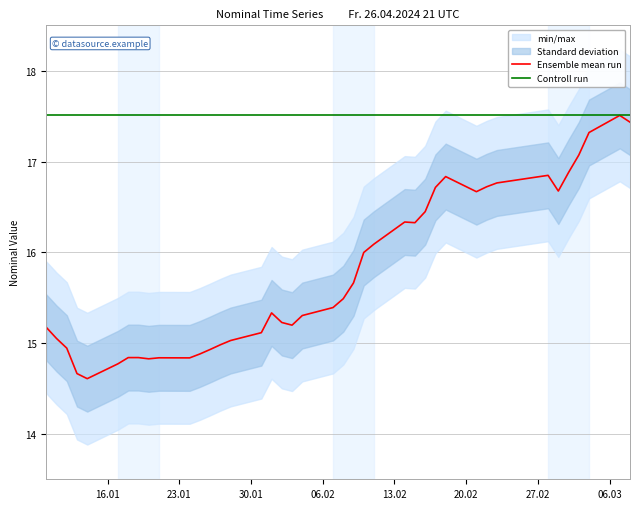

How many lines are shown in the chart?

2